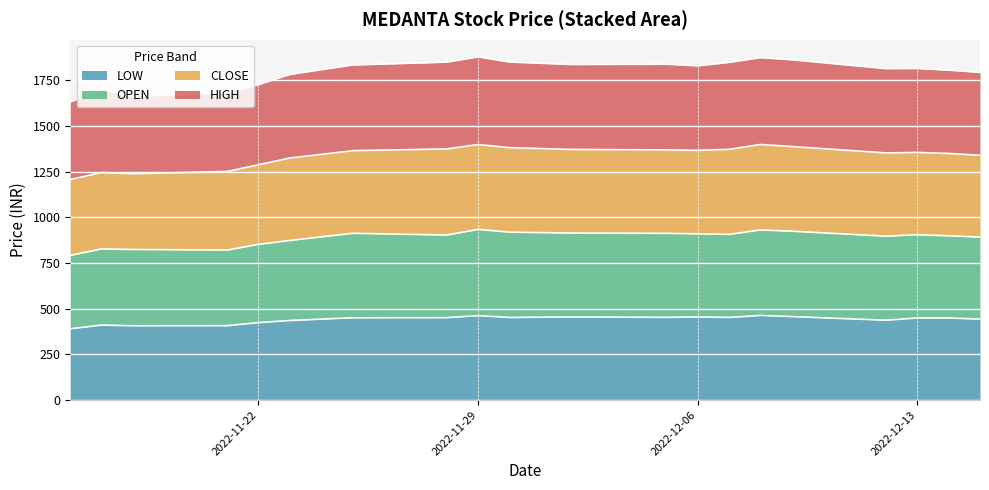

How many data points does each series have?

20